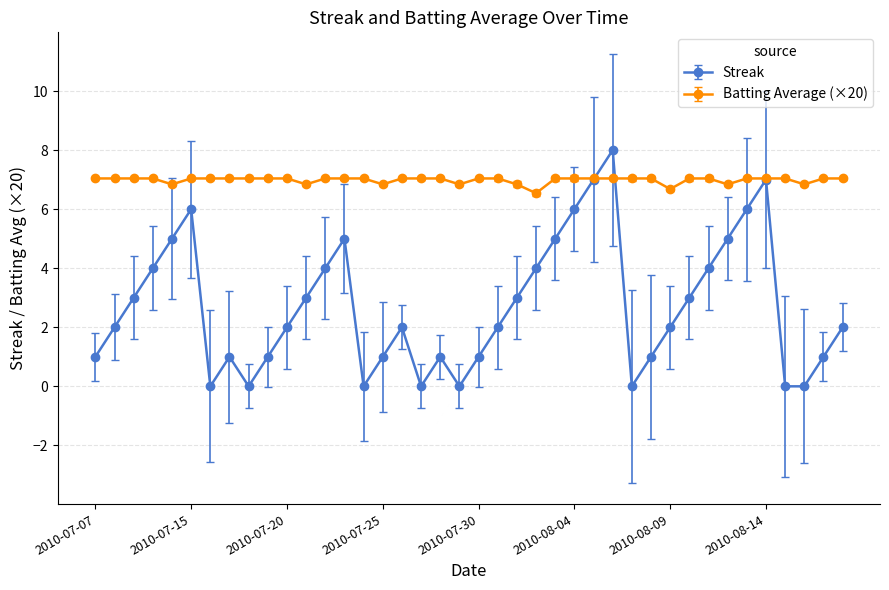

How many distinct data groups are displayed?

2